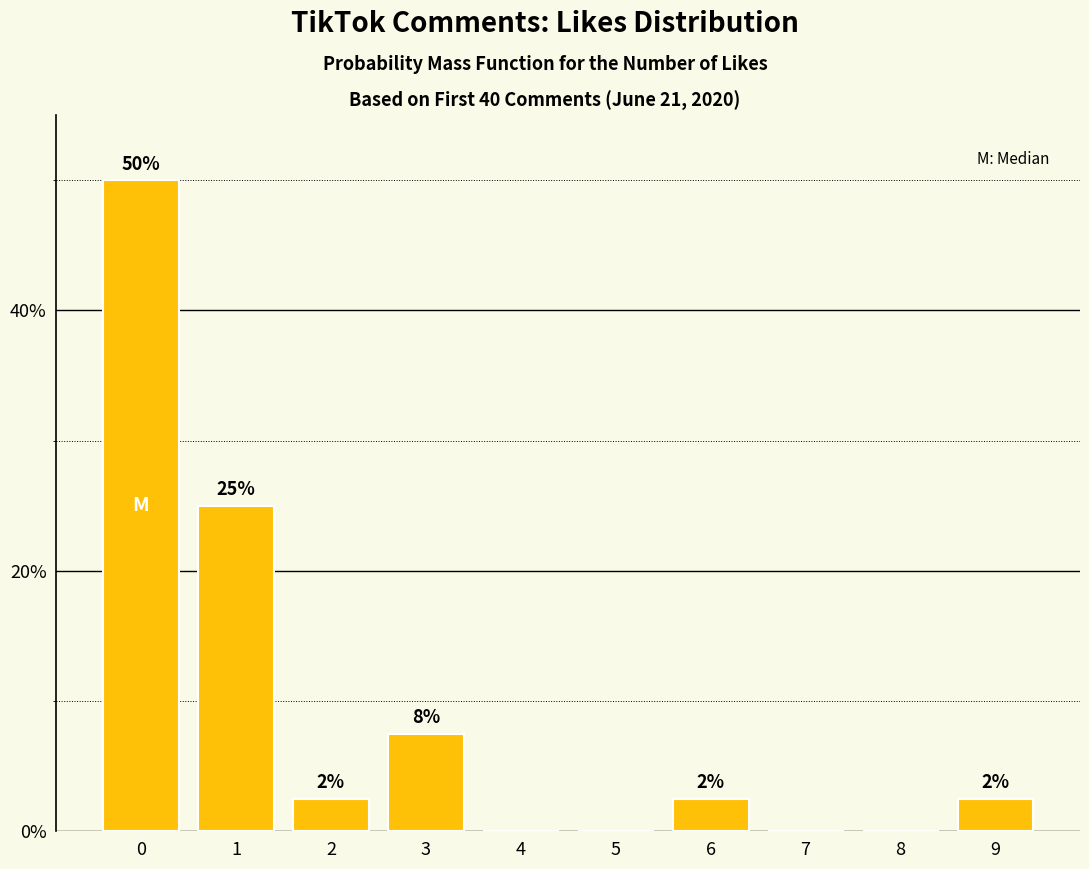

Reading left to right, transcribe all the data shown in this chart.

50.0	25.0	2.5	7.5	0.0	0.0	2.5	0.0	0.0	2.5